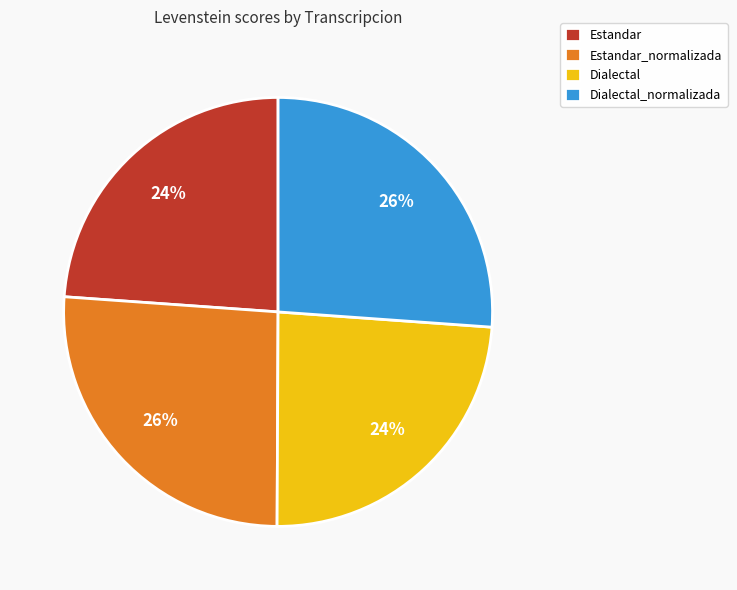

Is there any slice that represents more than half of the pie?

No